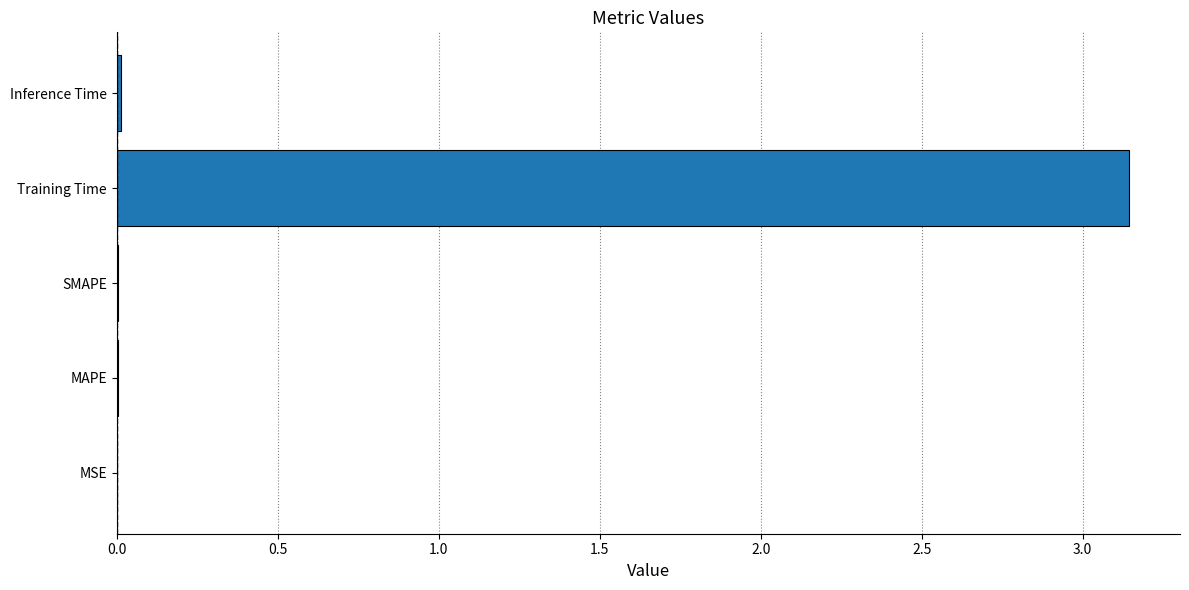

Which has a higher value, SMAPE or Training Time?

Training Time